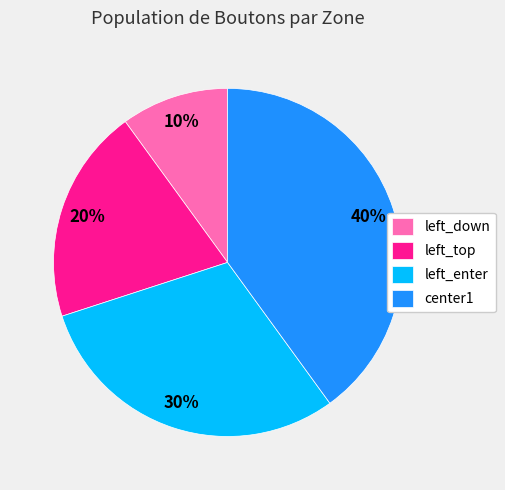

The left_down slice represents 10% of the pie. True or false?

True